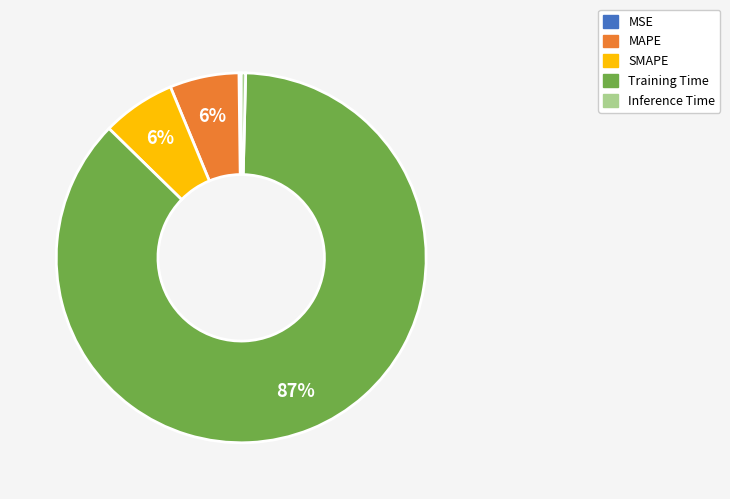

Is there any slice that represents more than half of the pie?

Yes